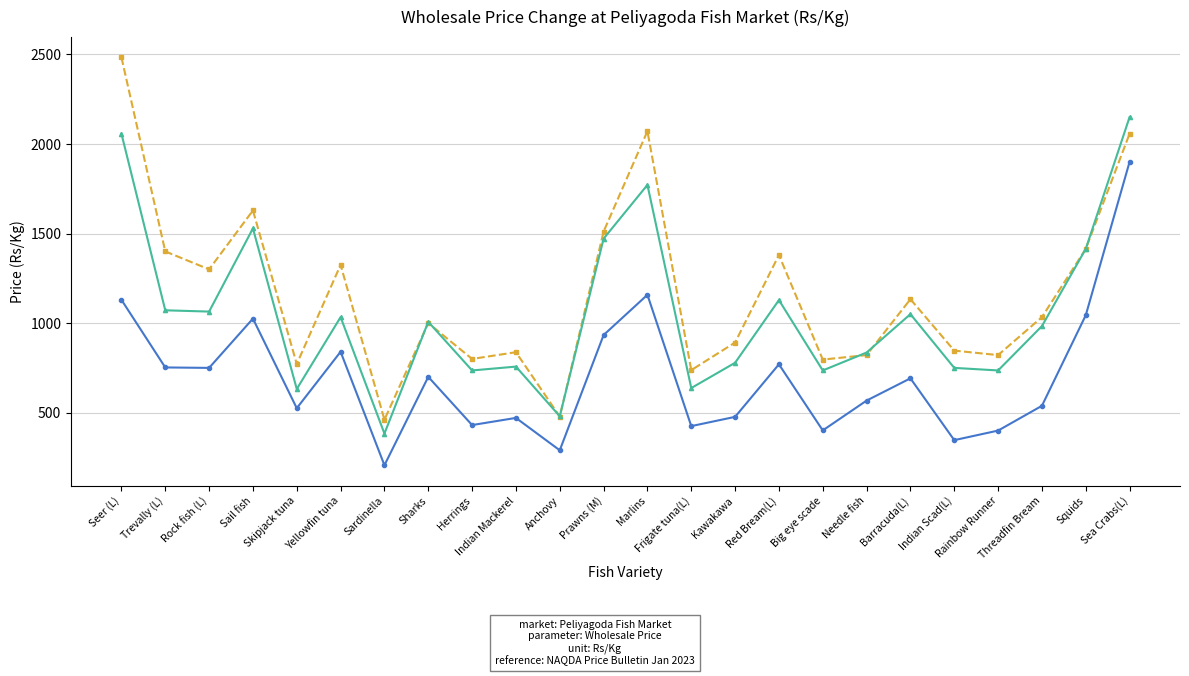

At which label does Jan 2022 (3rd wk) reach its minimum?

Sardinella